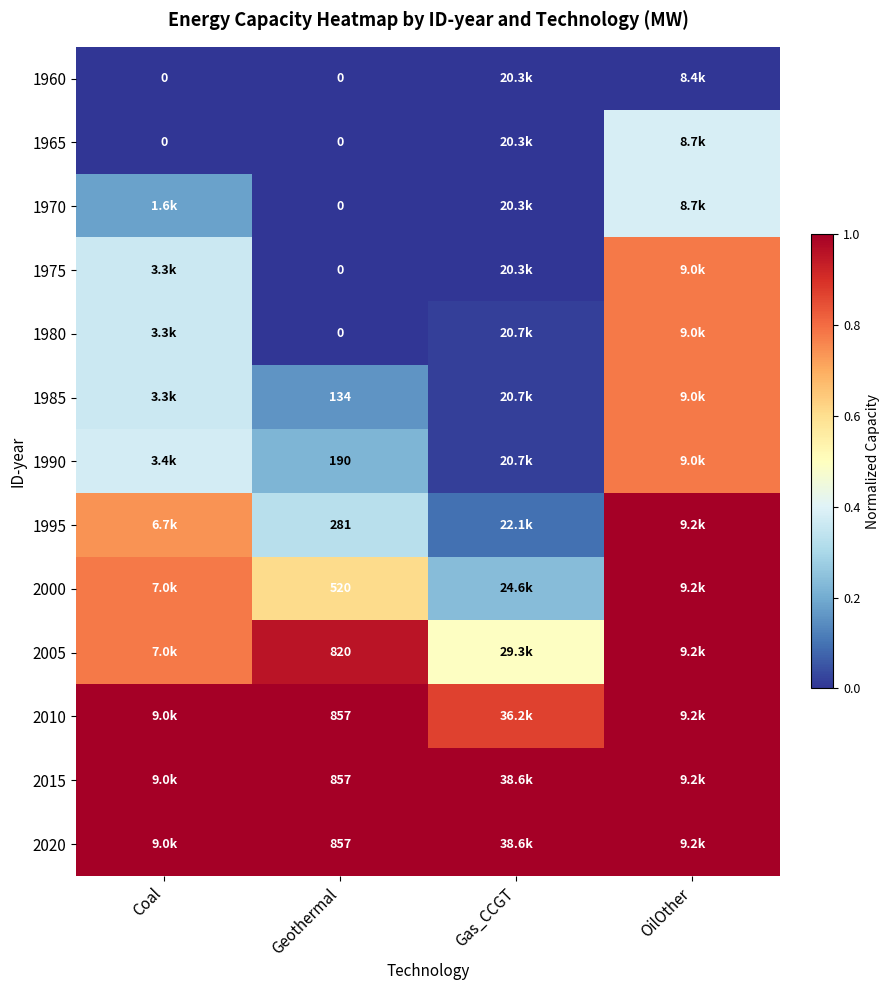

Is the value of 1995 at Geothermal greater than the value of 1960 at Geothermal?

Yes